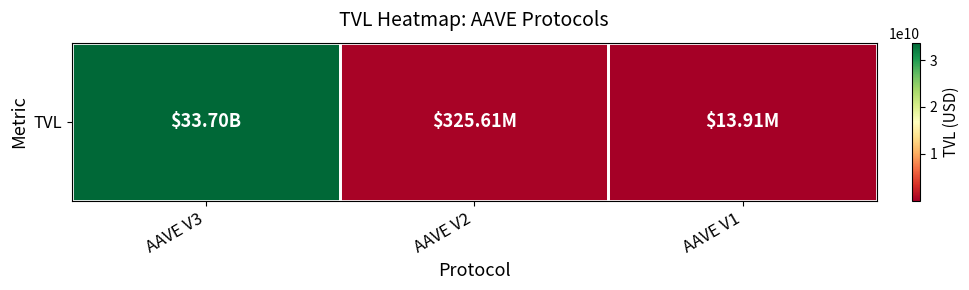

Which category has the highest value across all series?

AAVE V3